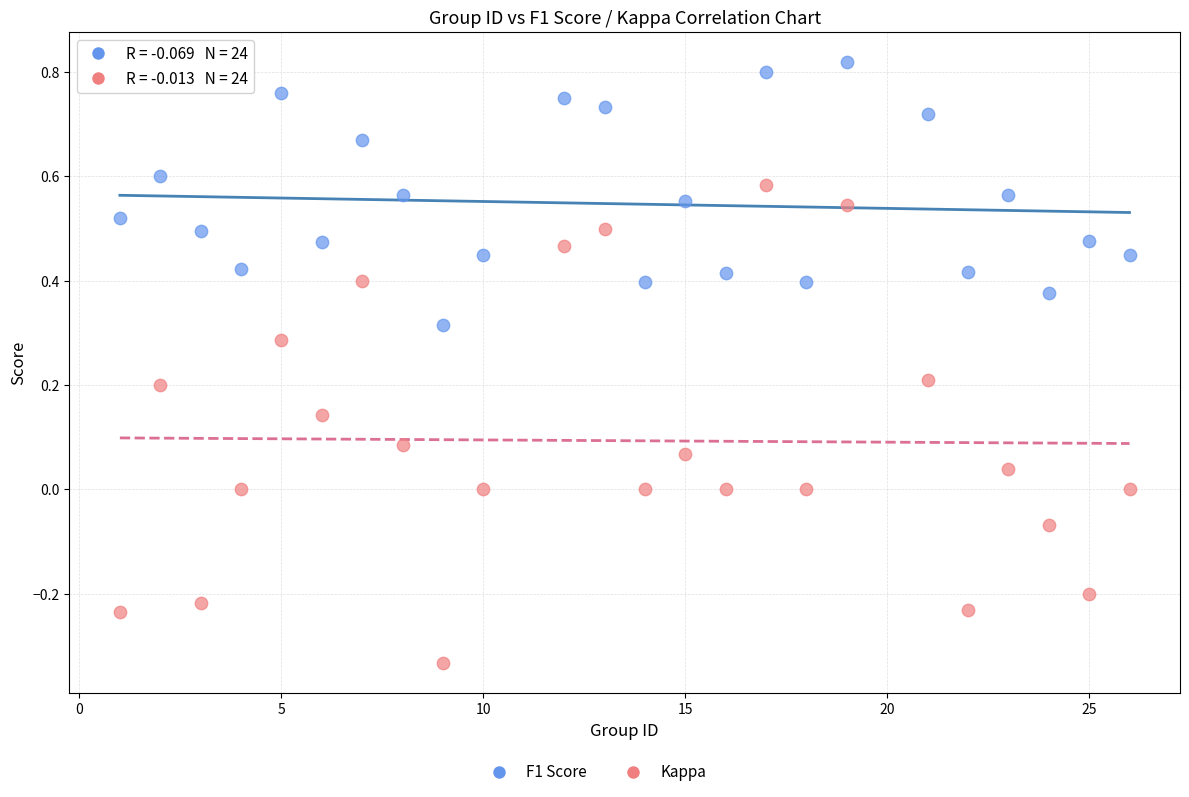

Which series reaches the maximum Y coordinate?

F1 Score